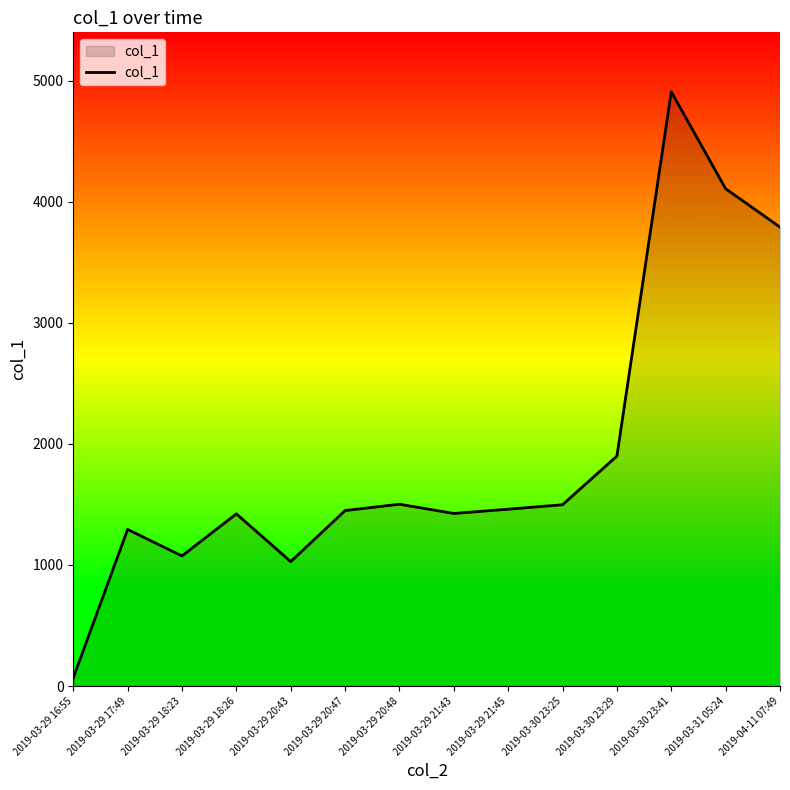

Between 2019-03-29 16:55 and 2019-03-29 18:23, which is larger?

2019-03-29 18:23